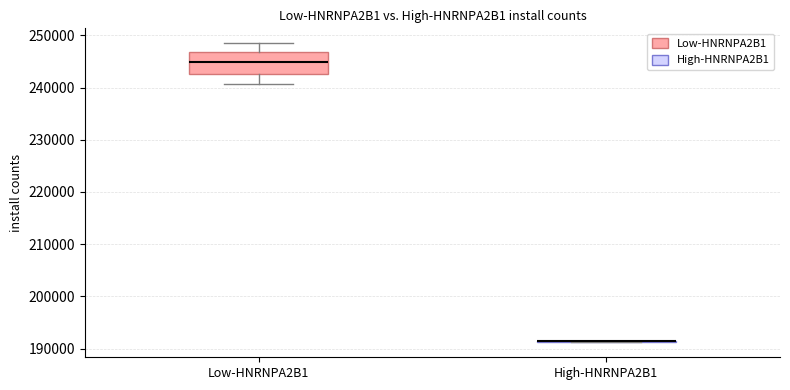

Reading left to right, read every box against the y-axis: the position of its median line, the range the box covers, and the ends of its whiskers. The values are not printed on the chart, so give them approximately, as read against the axis.

Low-HNRNPA2B1: median 245000, box 243000 to 247000, whiskers 241000 to 248000
High-HNRNPA2B1: box collapsed to a line at 191000, whiskers 191000 to 192000